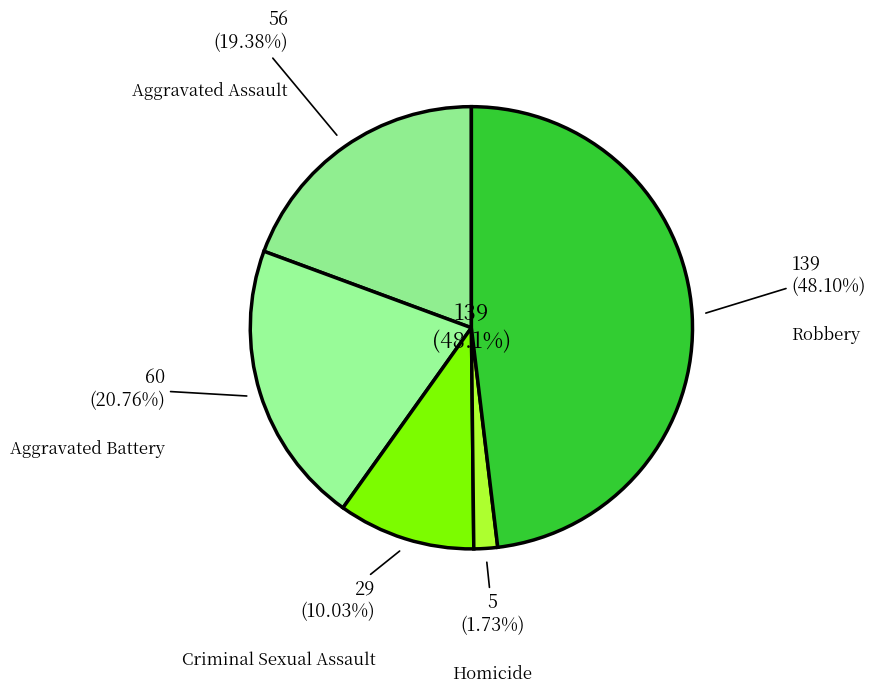

Which slice is the smallest?

Homicide